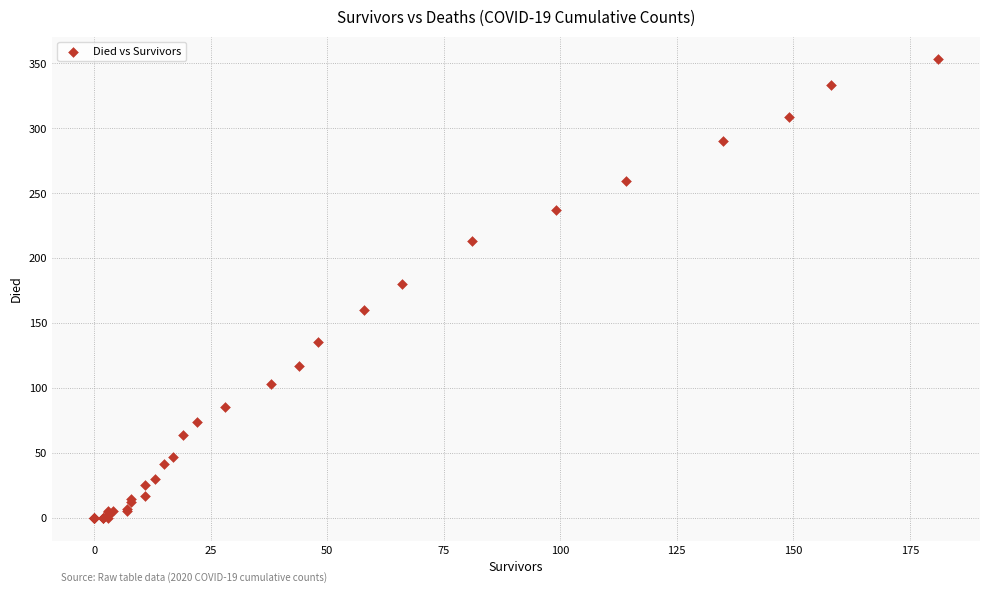

What Y value in the scatter plot is closest to 176?

180